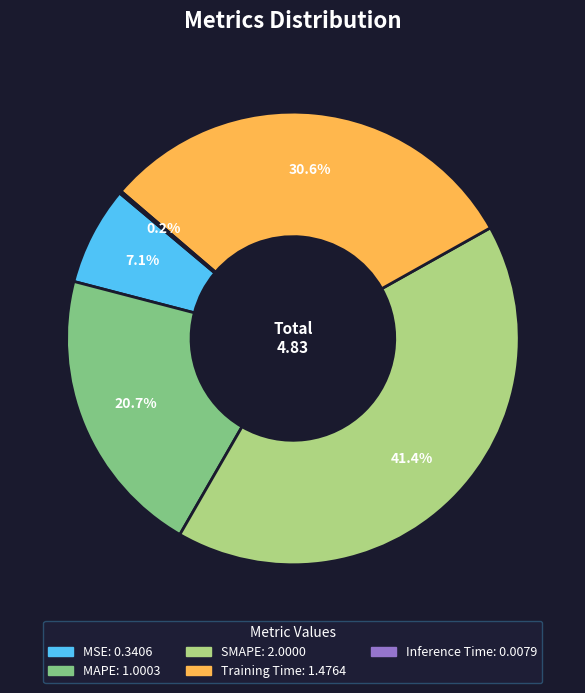

Approximately how many times larger is the value at SMAPE compared to MAPE?

2.0